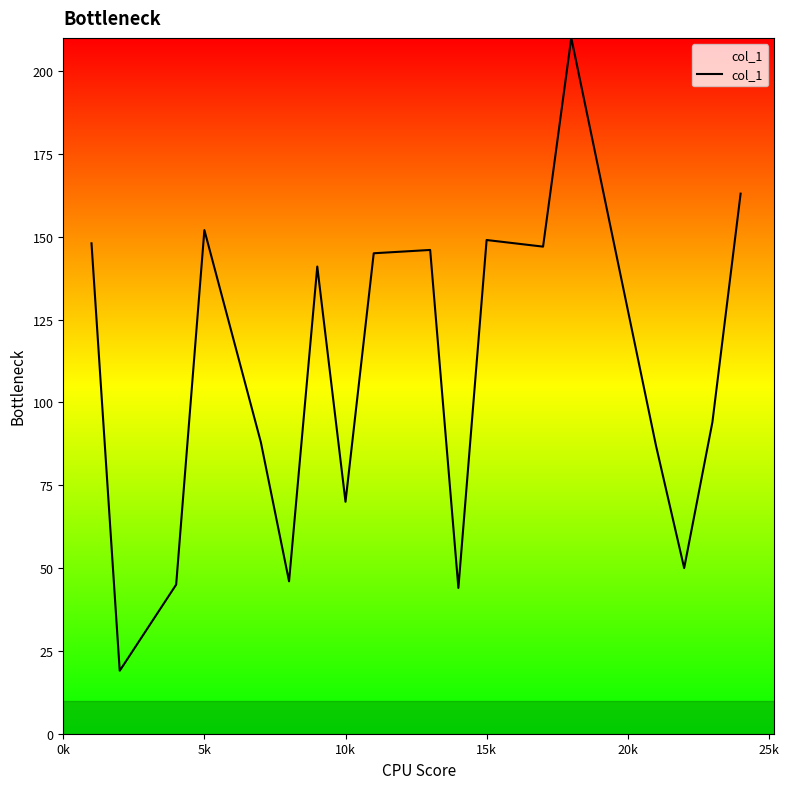

What is the difference between the maximum and minimum values?

191